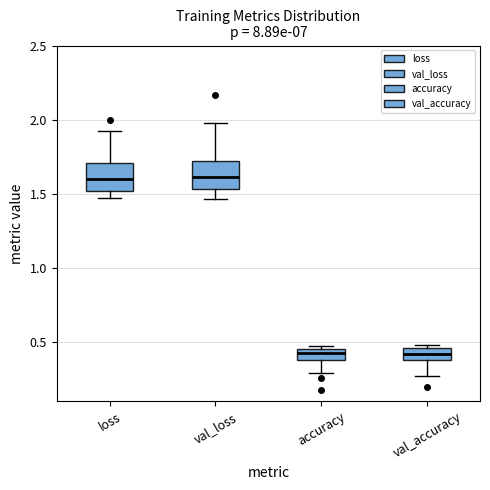

Reading left to right, transcribe this box plot: for each box, give where its median line is, the range the box spans, and where its two whiskers end, as read against the y-axis. The values are not printed on the chart, so give them approximately, as read against the axis.

loss: median 1.60, box 1.50 to 1.70, whiskers 1.45 to 1.95
val_loss: median 1.60, box 1.55 to 1.70, whiskers 1.45 to 2.00
accuracy: median 0.45 (inside the box), box 0.40 to 0.45, whiskers 0.30 to 0.50
val_accuracy: median 0.40 (inside the box), box 0.40 to 0.45, whiskers 0.25 to 0.50